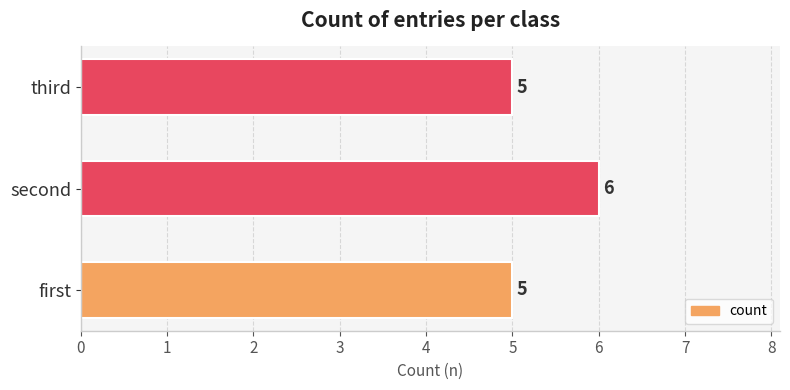

Which label corresponds to the largest value in the chart?

second